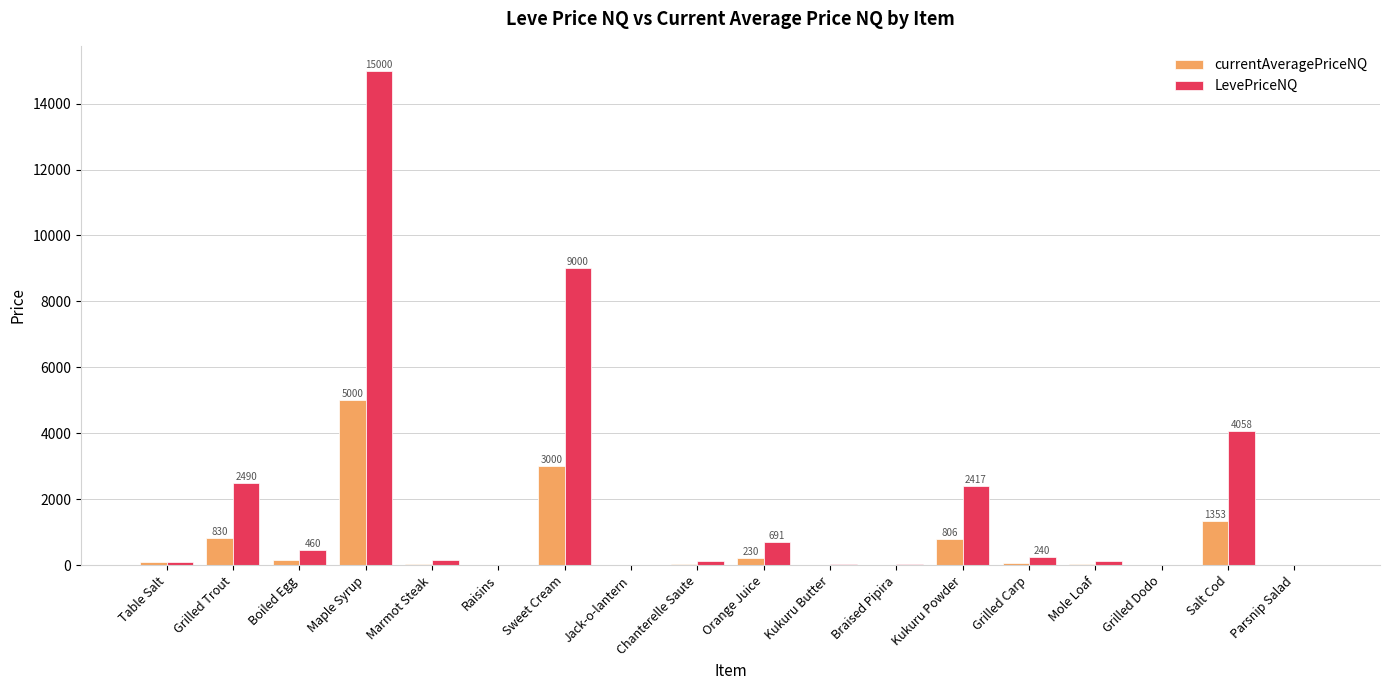

What is the total value across all series at Maple Syrup?

20000.0